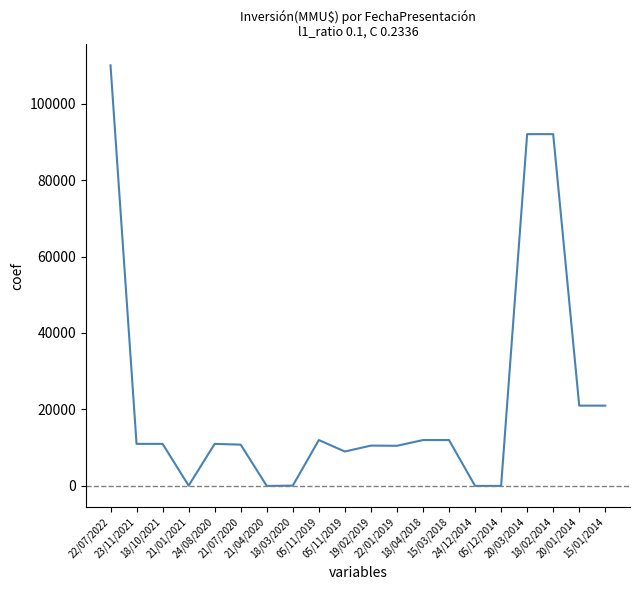

Which label corresponds to the largest value in the chart?

22/07/2022